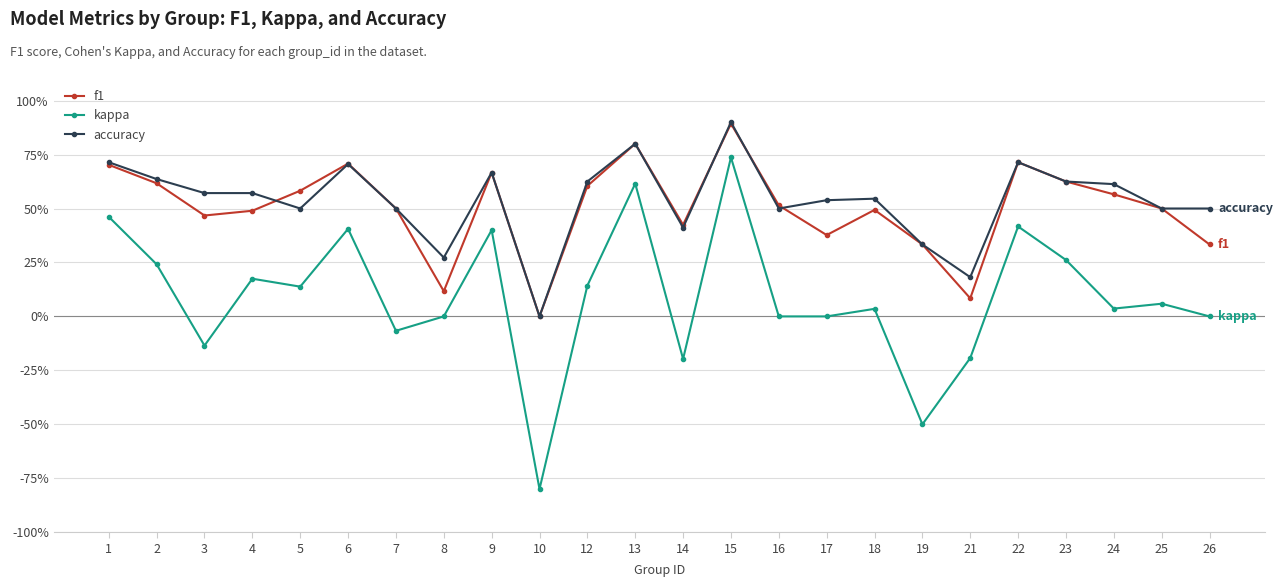

At 14, list the series in order from largest to smallest.

f1, accuracy, kappa